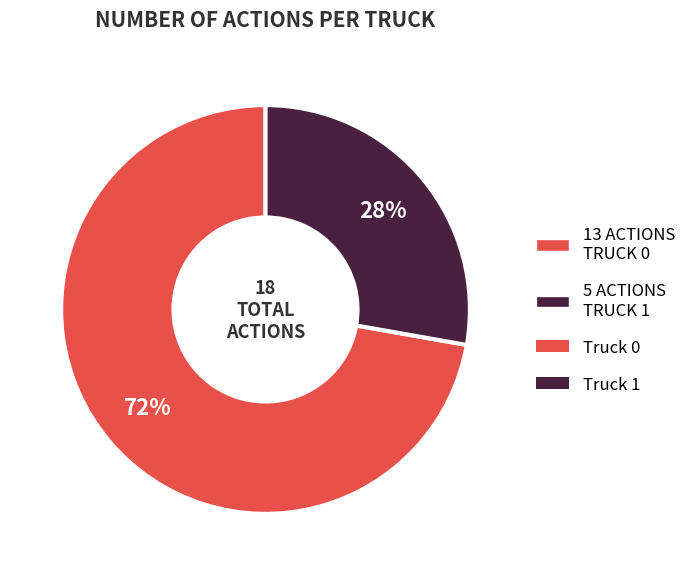

To the nearest percent, what is the average slice percentage?

50%